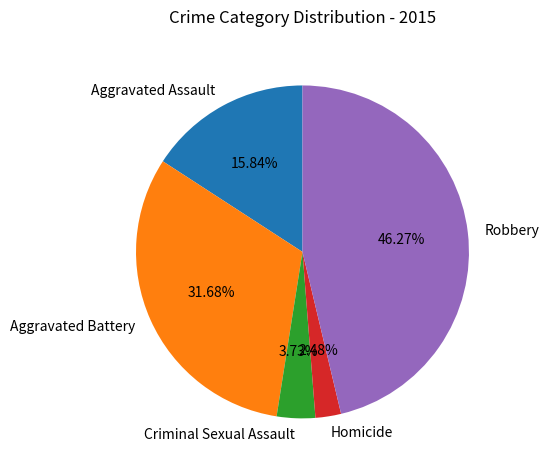

To the nearest percent, what is the difference between the Aggravated Battery and Criminal Sexual Assault slice percentages?

28%